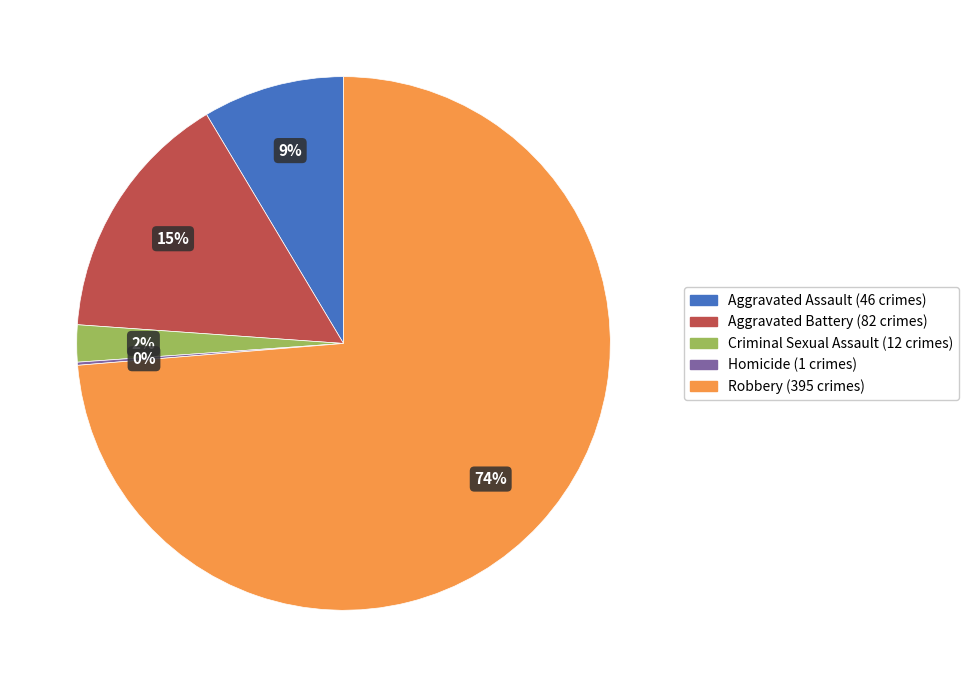

To the nearest percent, what percentage of the pie is Aggravated Assault?

9%